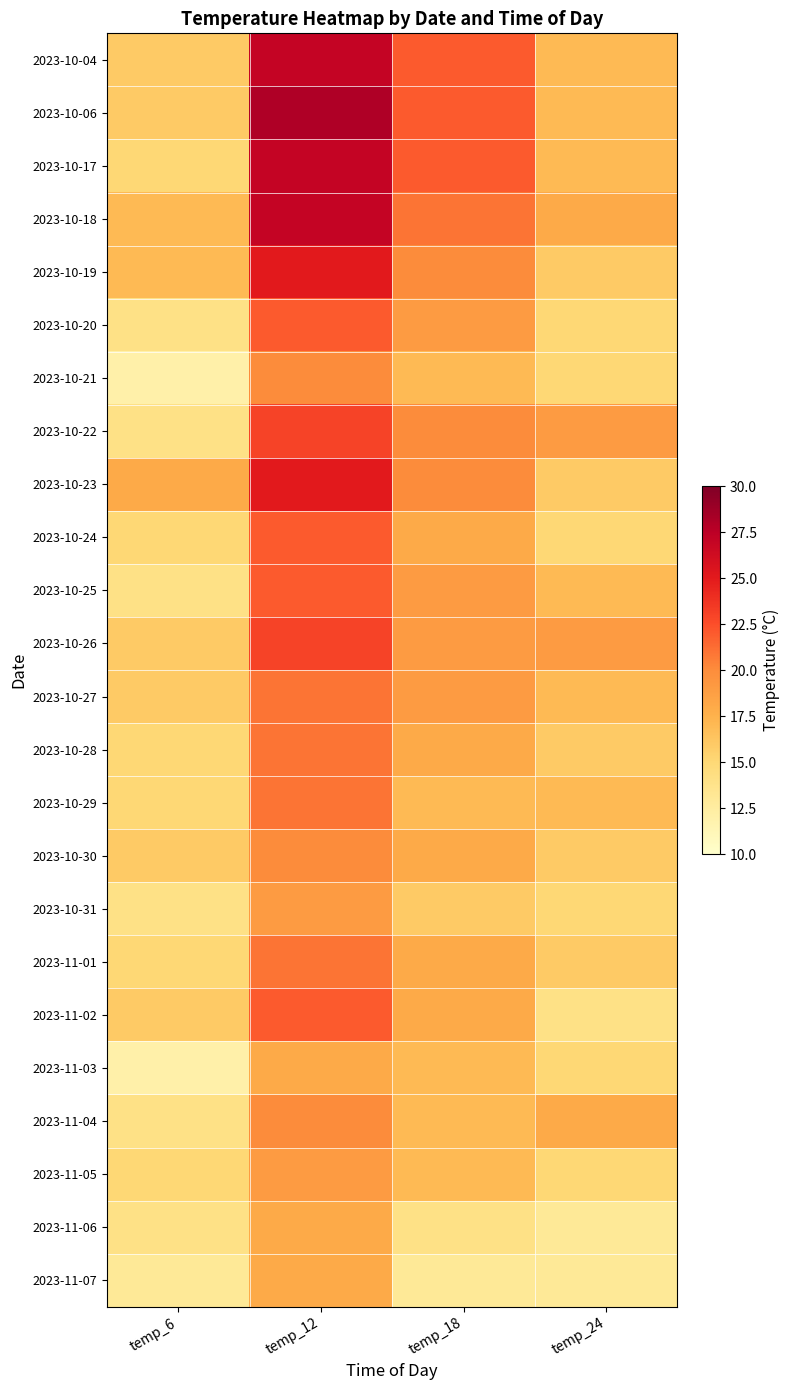

Count the number of categories in the chart.

4